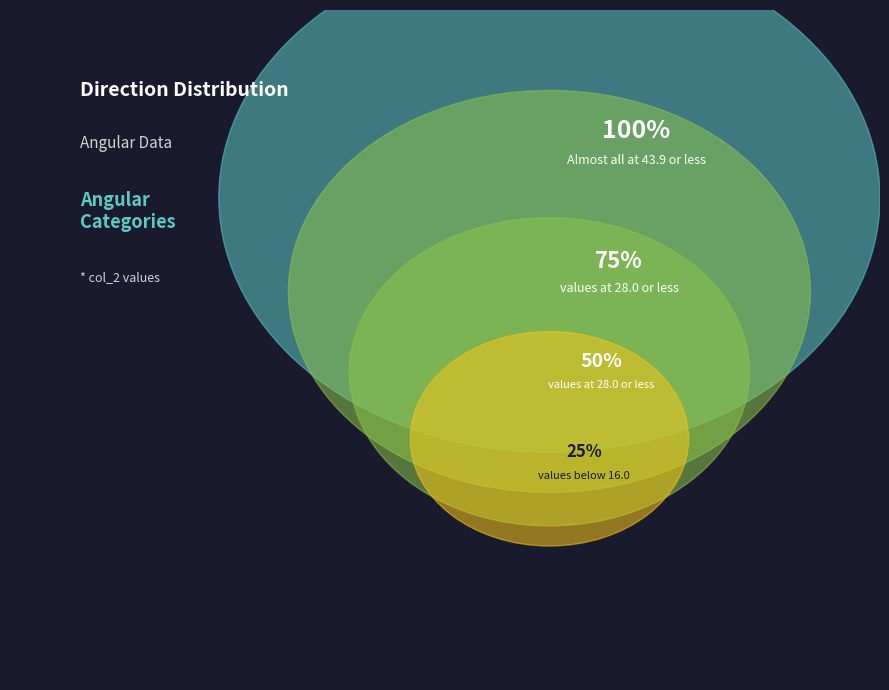

Rank the categories by value from highest to lowest.

28, 27.966, 16, 16, 16, 8, 4, 4, 0, 0, 0, 0